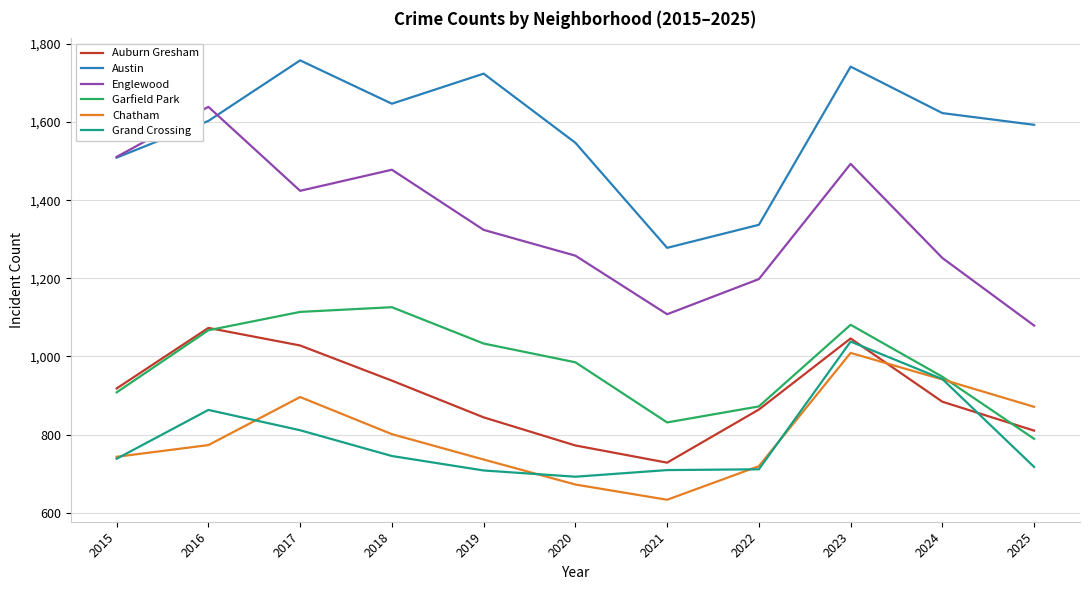

Which category has the lowest value in the Garfield Park series?

2025